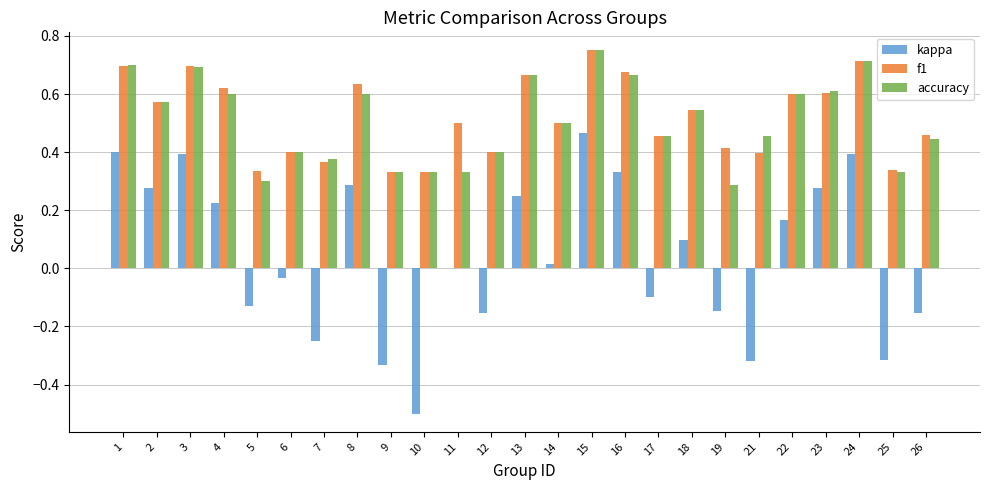

Count the number of data series in this chart.

3